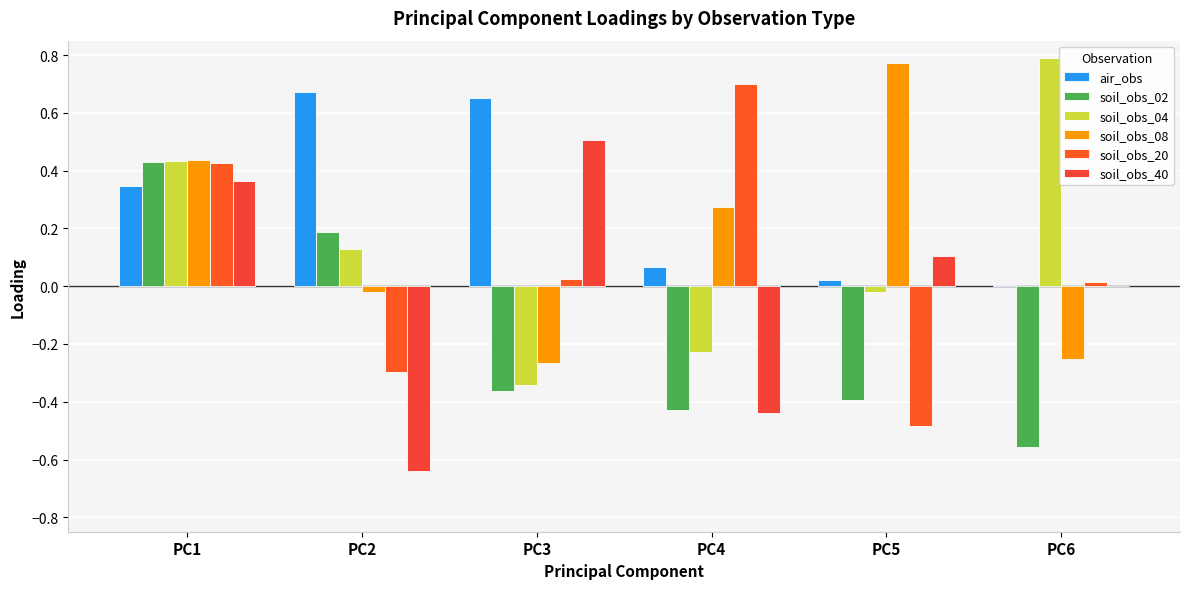

What is the difference between the soil_obs_08 values at PC1 and PC4?

0.2